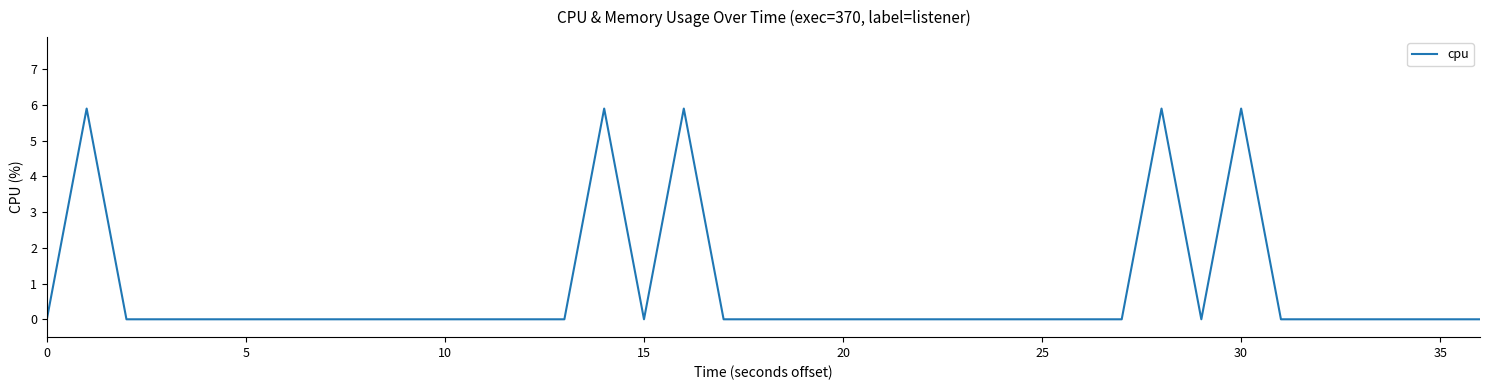

What value does the data have at 30?

5.9